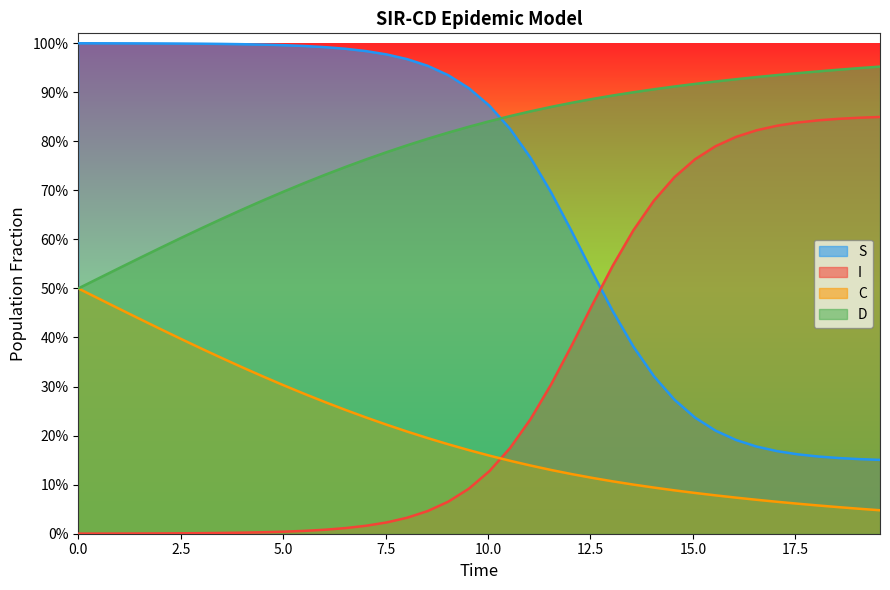

What is the sum of all I values?

27.2